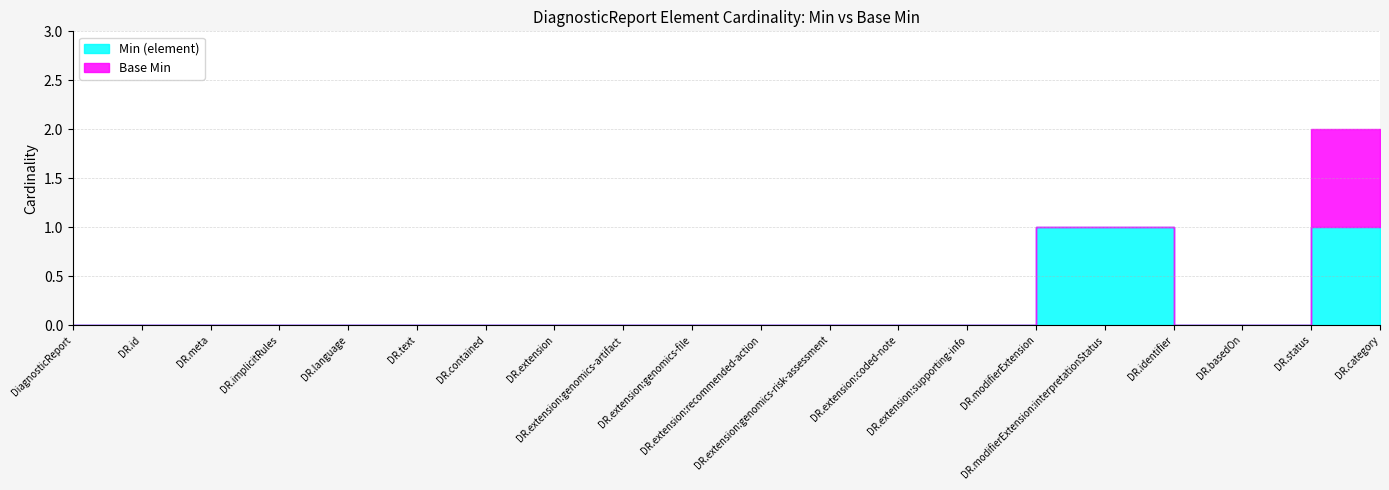

True or false: Base Min and Min (element) intersect in this chart.

False